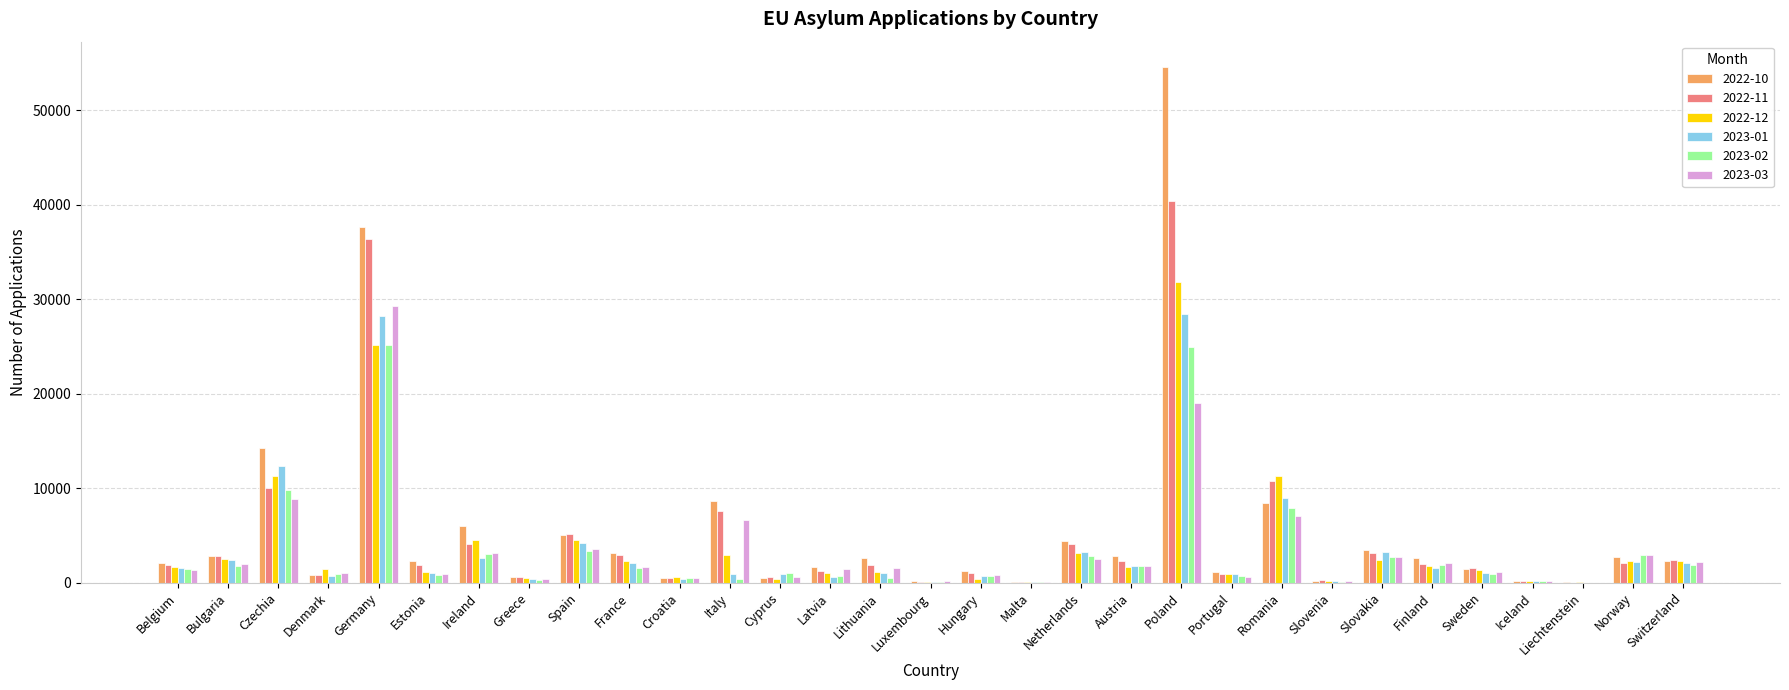

True or false: 2023-02 has a value of 1084 at Netherlands.

False